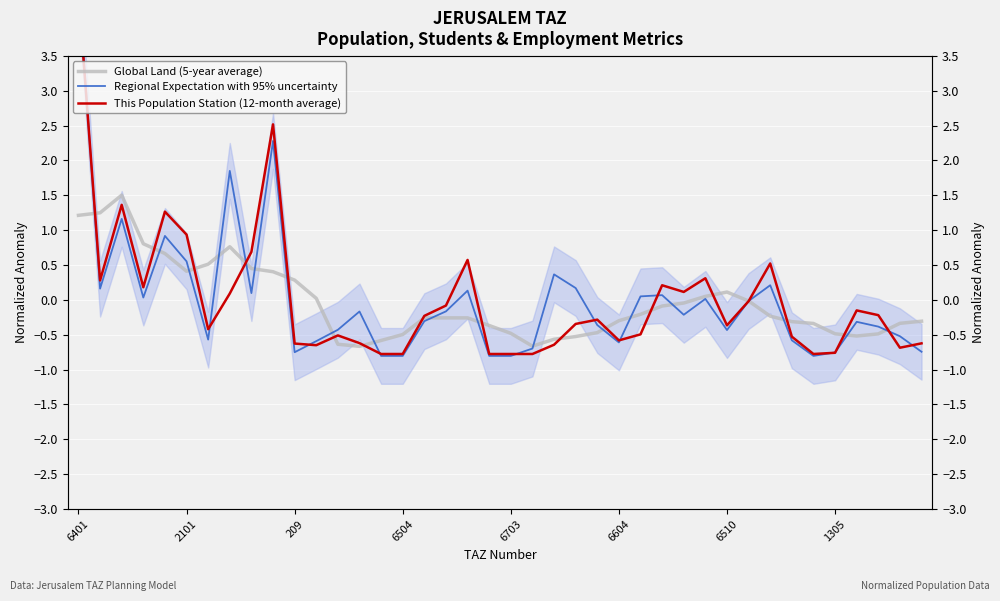

List the series in order of their peak value, highest first.

Regional Expectation with 95% uncertainty, This Population Station (12-month average), Global Land (5-year average)